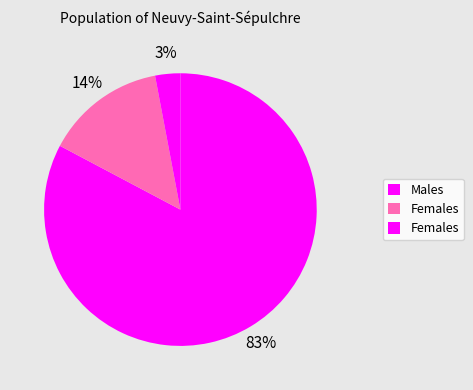

Count the number of slices in the pie.

3